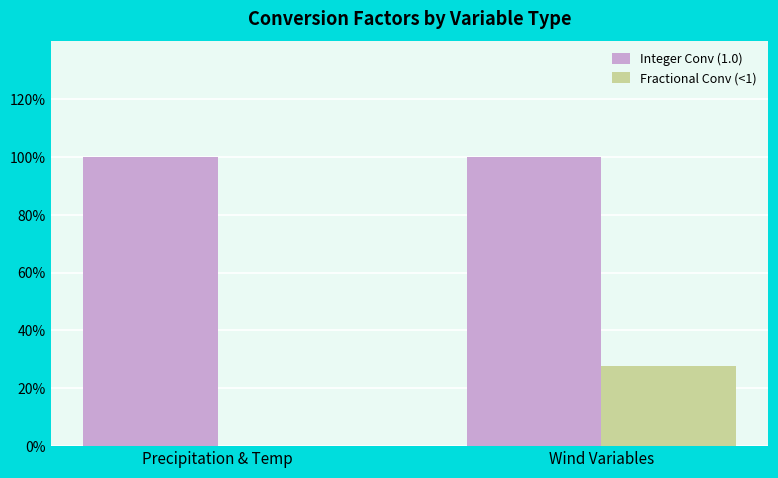

Reading right to left, list all the values displayed in this chart.

Integer Conv (1.0): Wind Variables=1.0	Precipitation & Temp=1.0
Fractional Conv (<1): Wind Variables=0.3	Precipitation & Temp=0.0